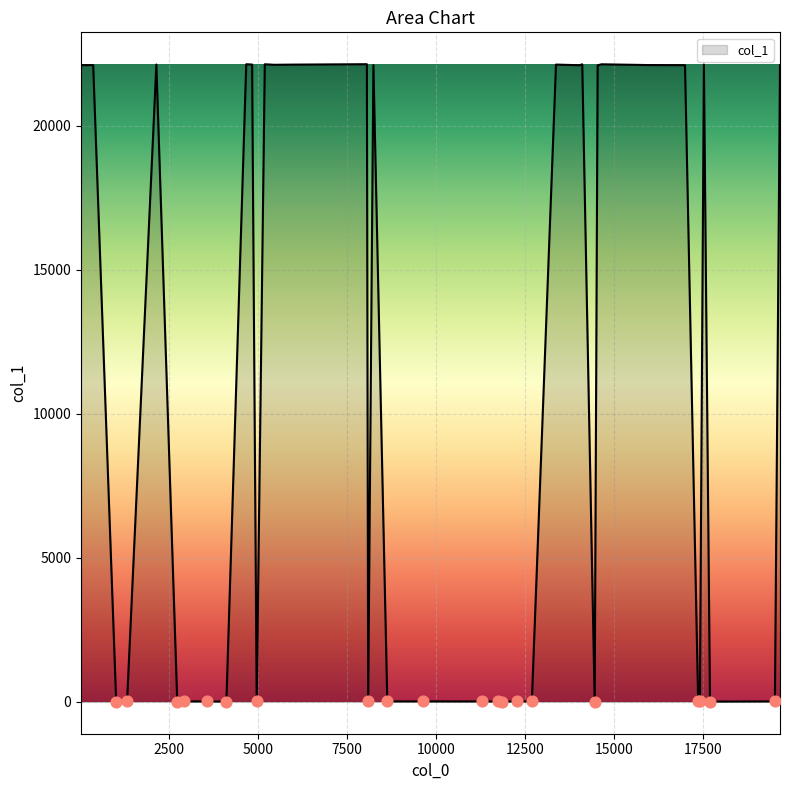

What is the difference between the maximum and minimum values?

22136